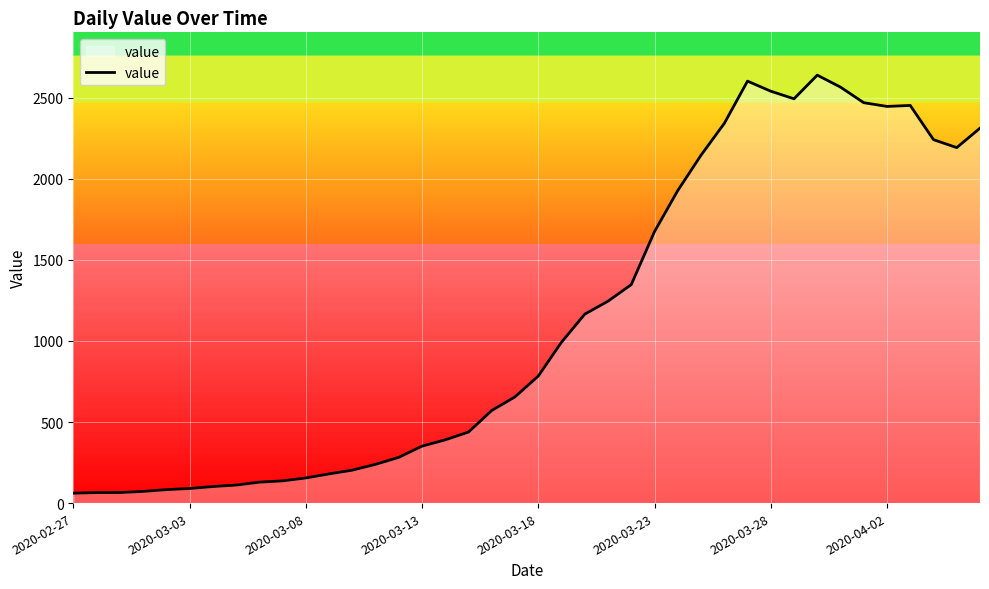

What is the difference between the maximum and minimum values?

2578